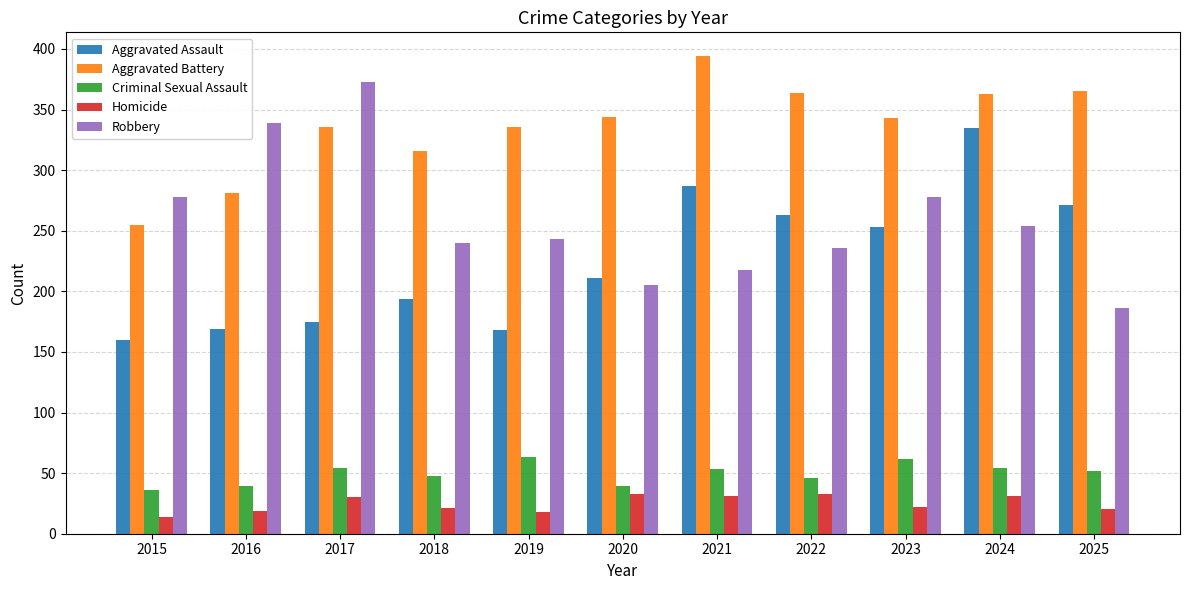

Which series has the largest range (max minus min)?

Robbery